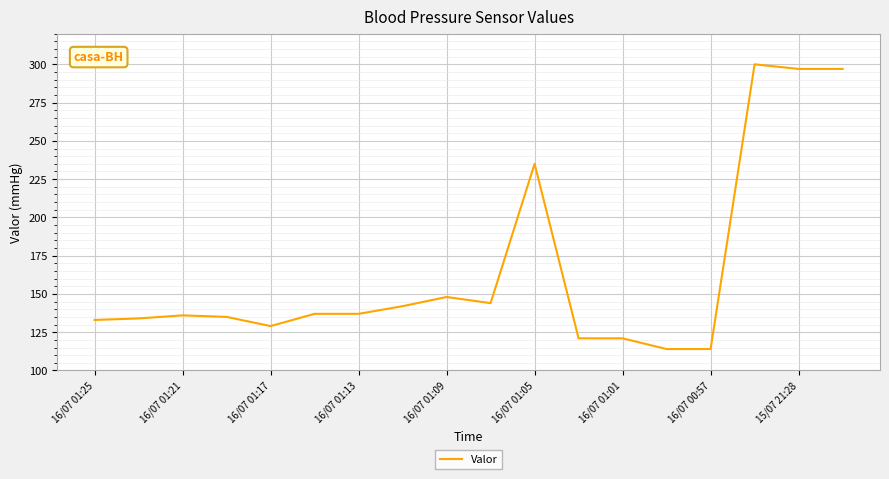

What is the greatest value displayed?

300